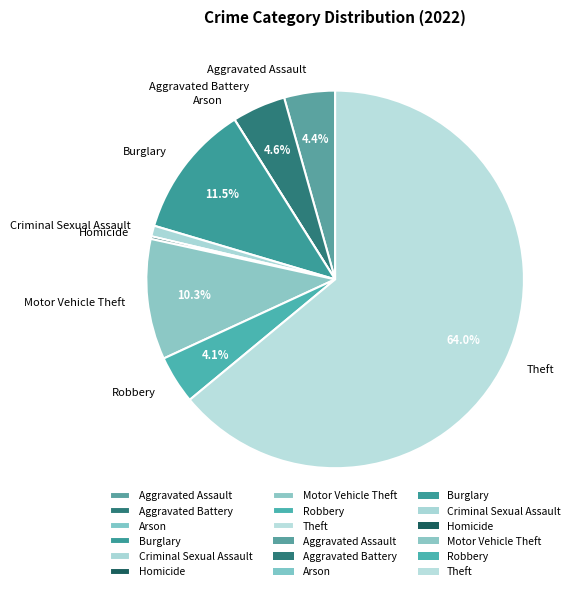

What percentage do Motor Vehicle Theft and Aggravated Assault together represent?

14.7%